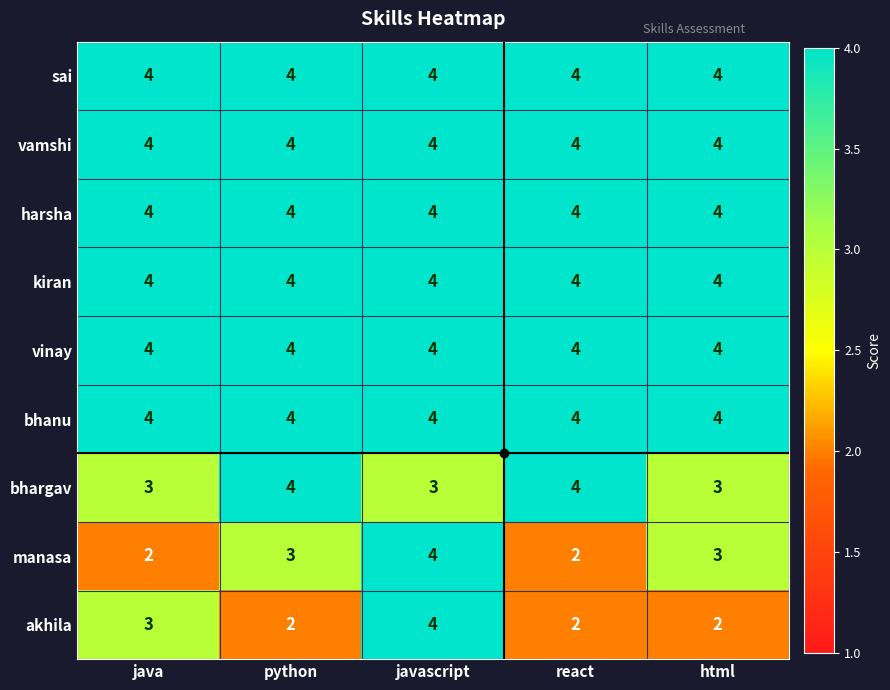

True or false: akhila has a value of 4 at javascript.

True